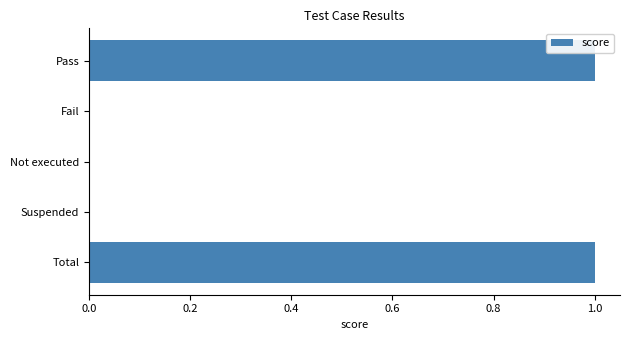

What is the ratio of the value at Total to the value at Pass?

1.0